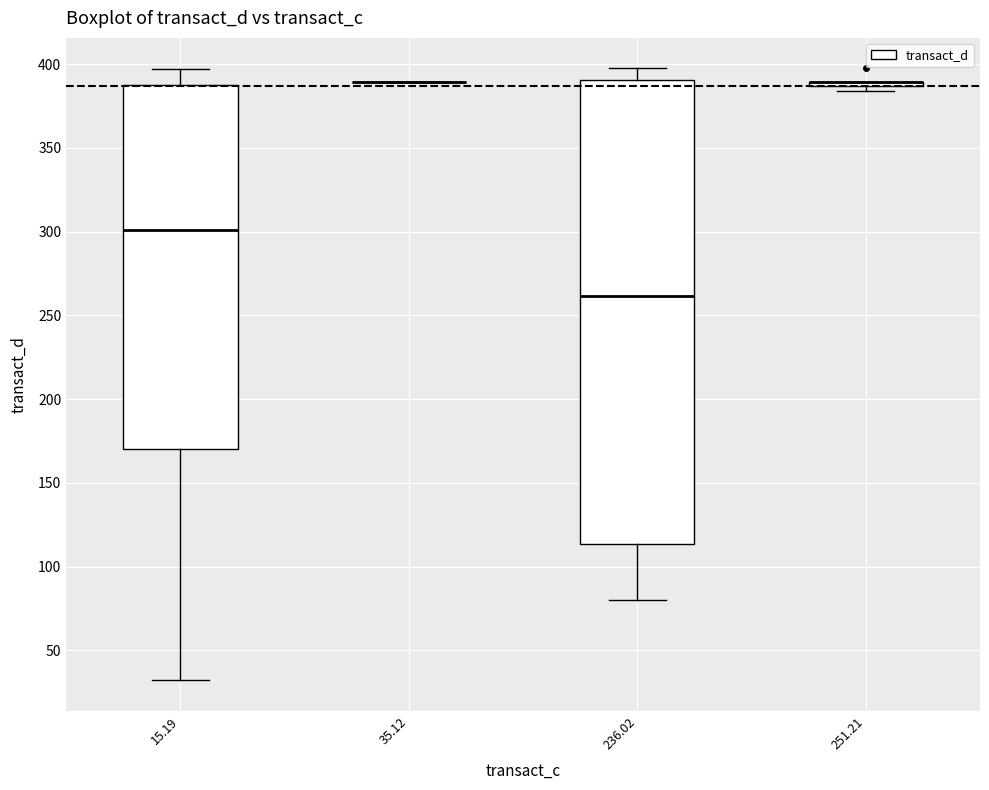

Which box is the tallest, from its lower edge to its upper edge?

236.02